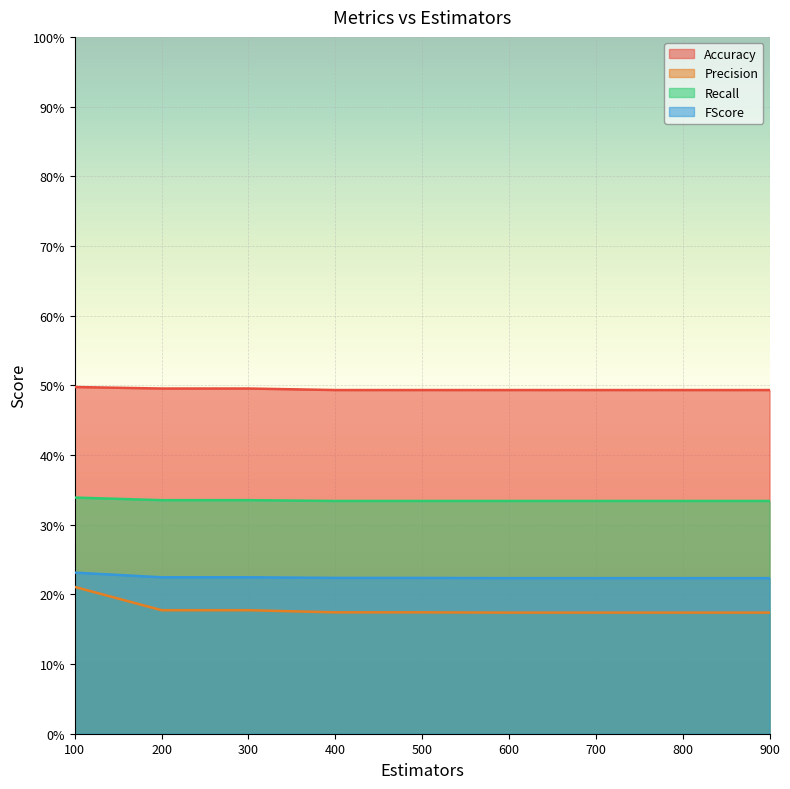

What is the sum of the Accuracy values at 900 and 100?

1.0